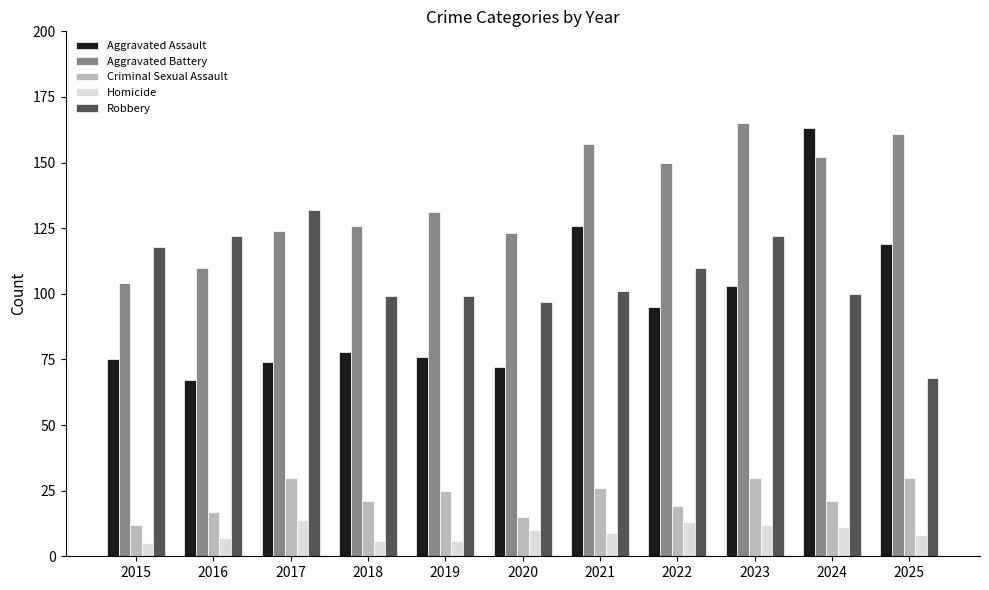

At which label is Aggravated Battery closest to 134?

2019